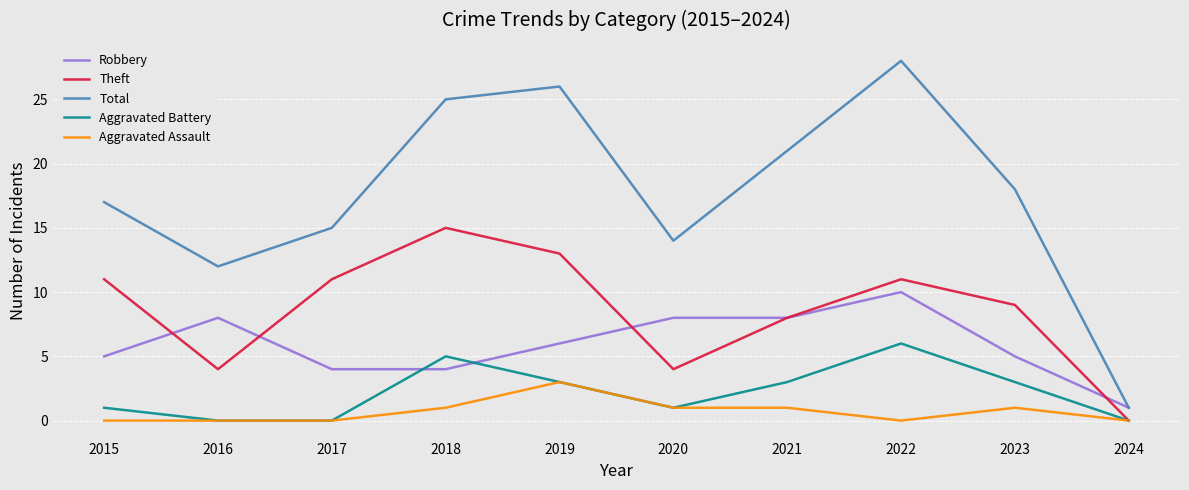

Between 2019 and 2022, which series saw the biggest shift?

Robbery